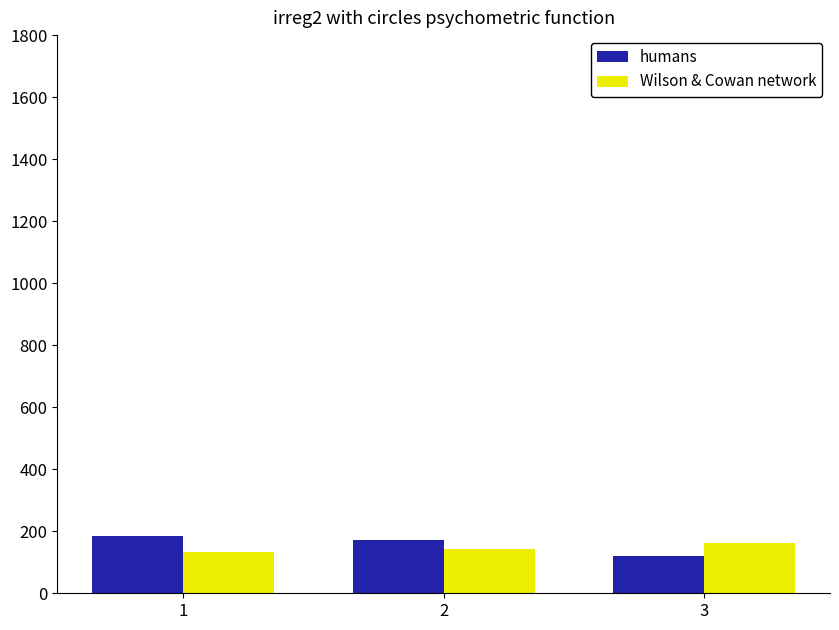

How many data points in humans are less than 172?

1